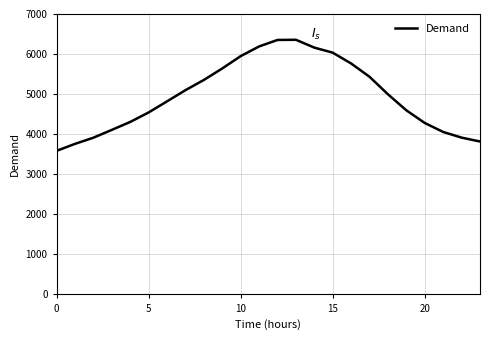

What is the difference between the maximum and second lowest values?

2598